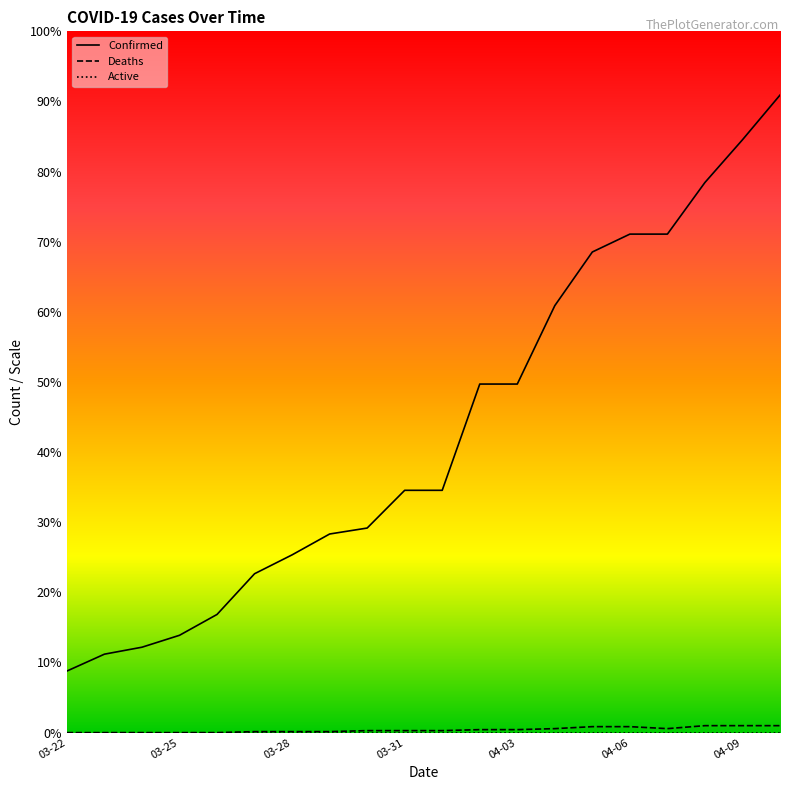

What is the difference between the second highest and minimum values in the Confirmed series?

535.0